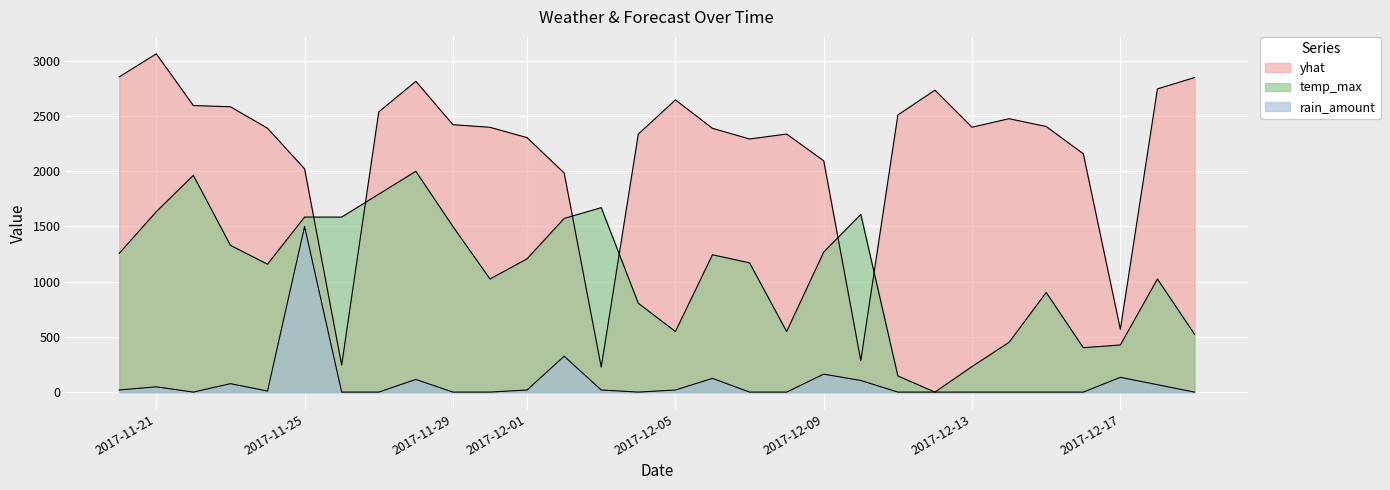

True or false: yhat has a value of 2815.1 at 2017-11-28.

True